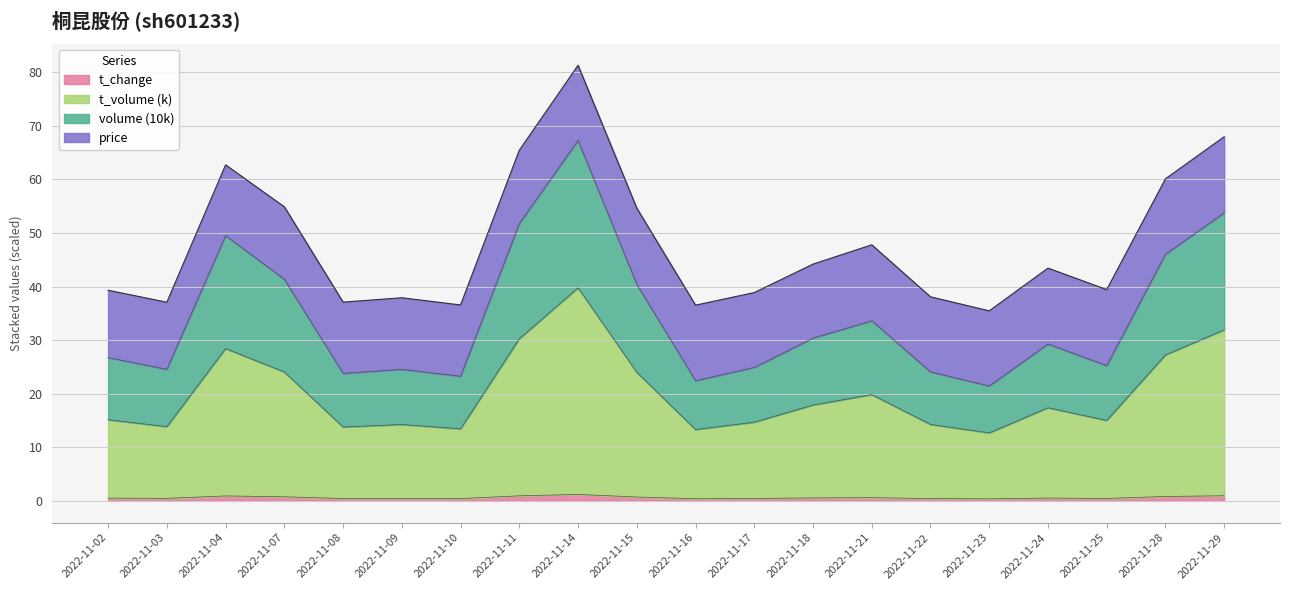

At which category does t_change reach its first local valley?

2022-11-03